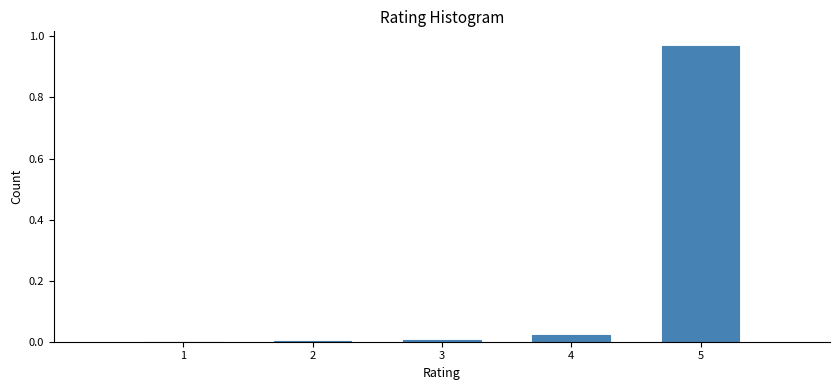

Which range on the x-axis has the tallest bar?

4.5 to 5.5